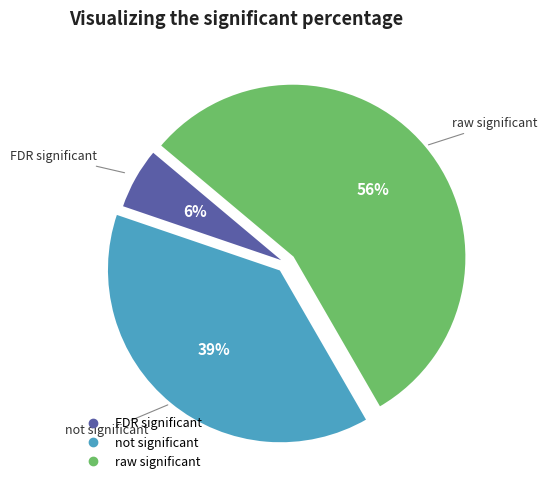

To the nearest percent, what is the difference between the largest and smallest slice percentages?

50%